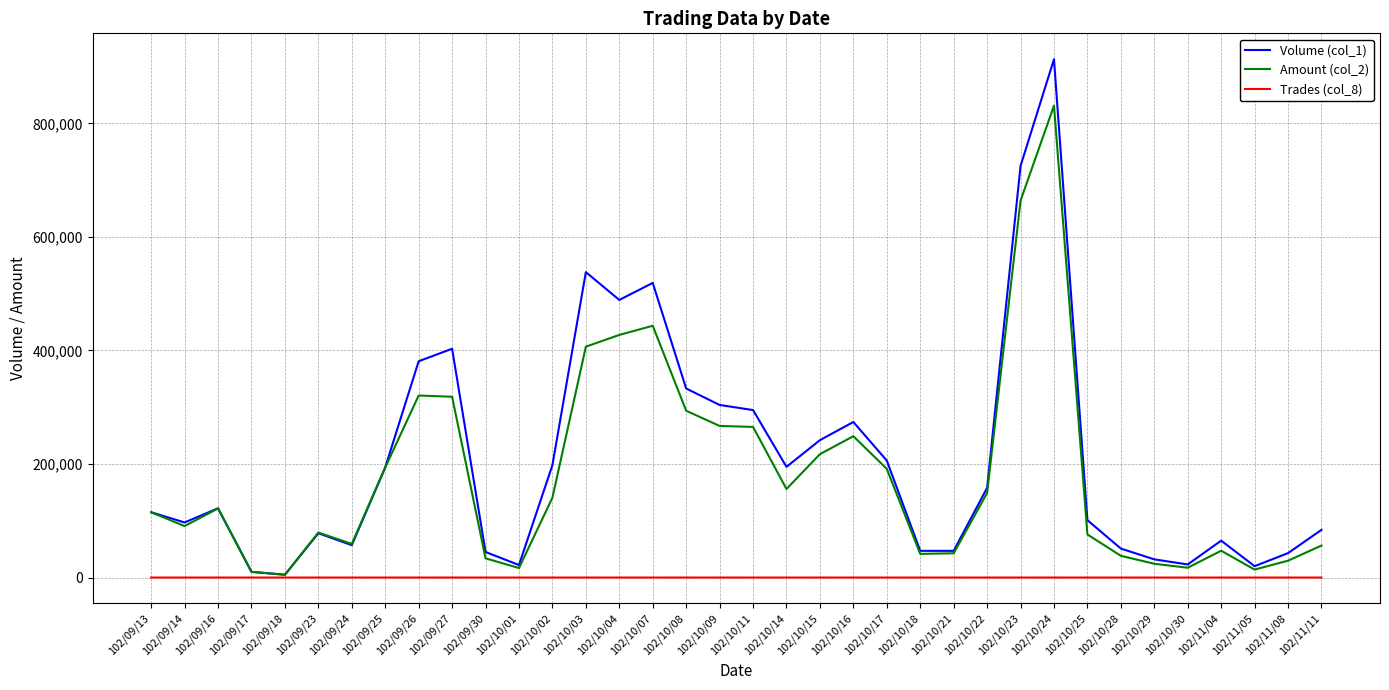

Which label corresponds to the largest value in the chart?

102/10/24